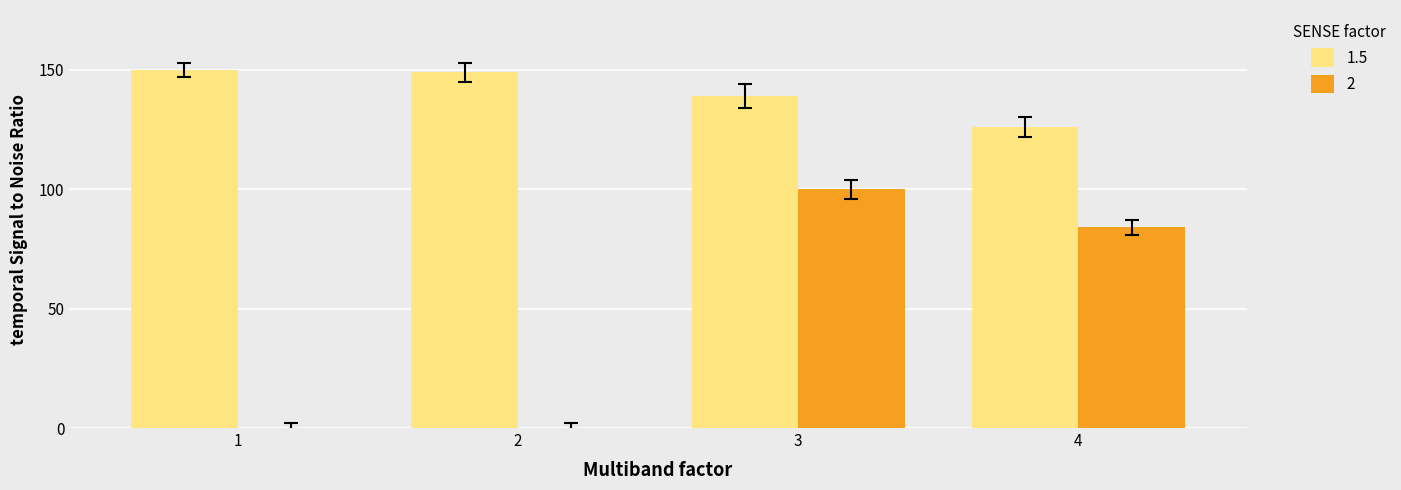

How many data points does each series have?

4